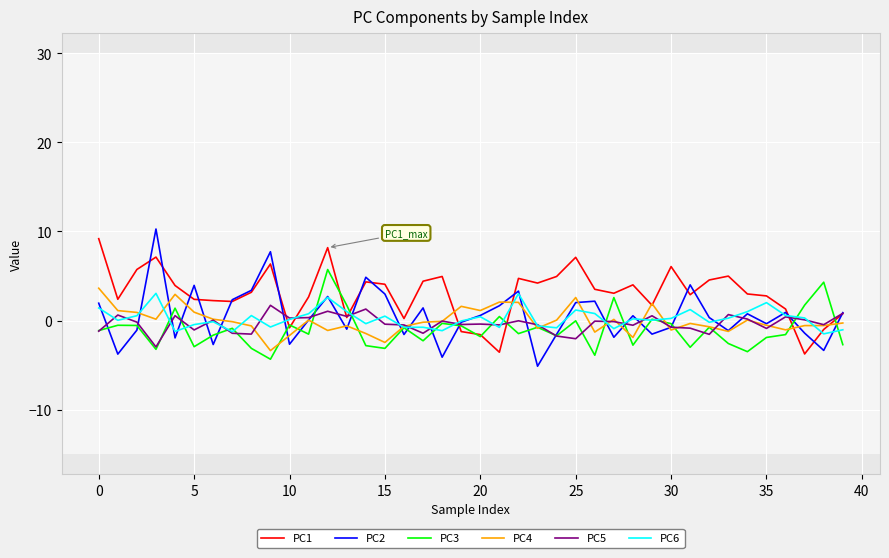

Which series has the largest total across all categories?

PC1